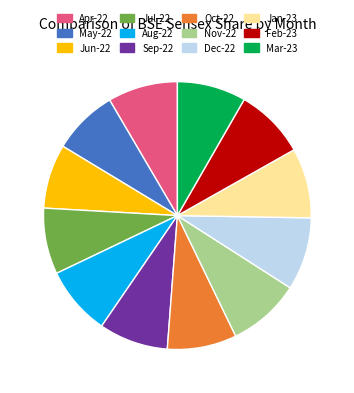

How many segments does this pie chart have?

12